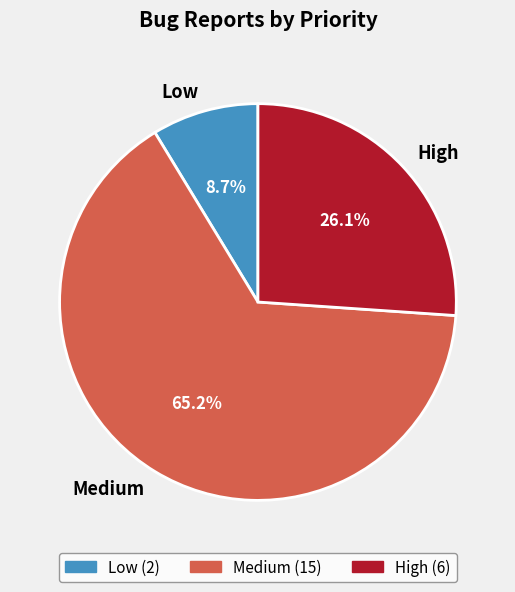

Which slice is the largest?

Medium